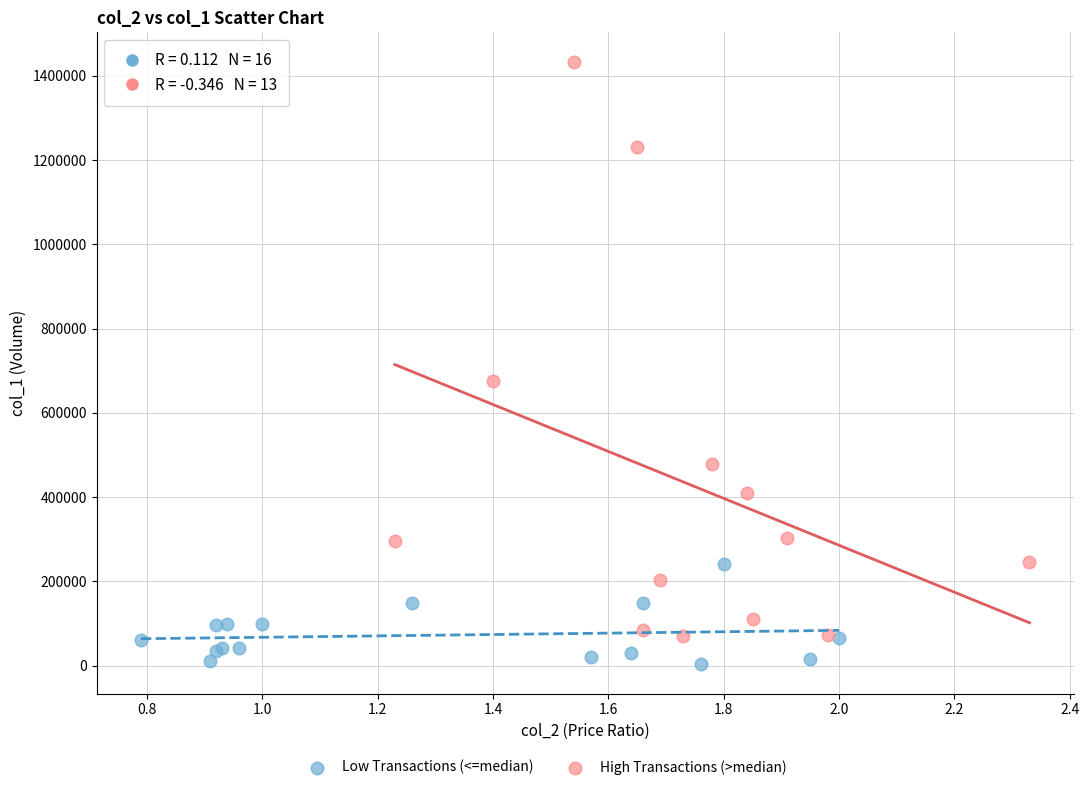

Which series has the largest Y range (max minus min)?

High Transactions (>median)